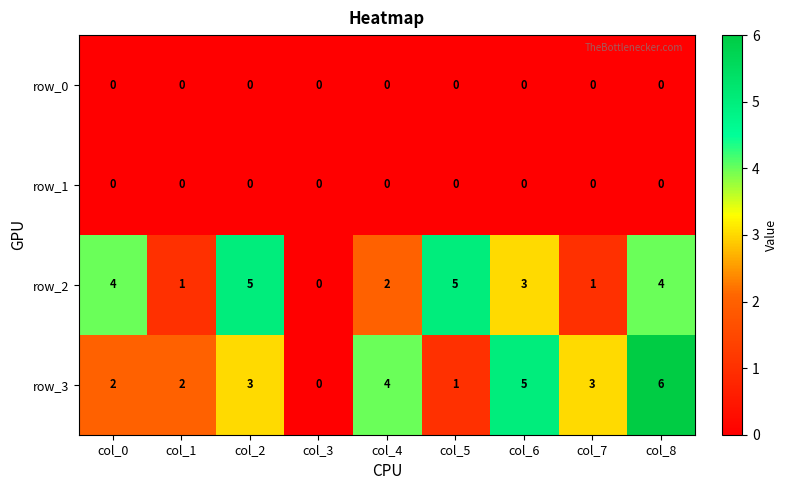

How many series are shown in this chart?

4